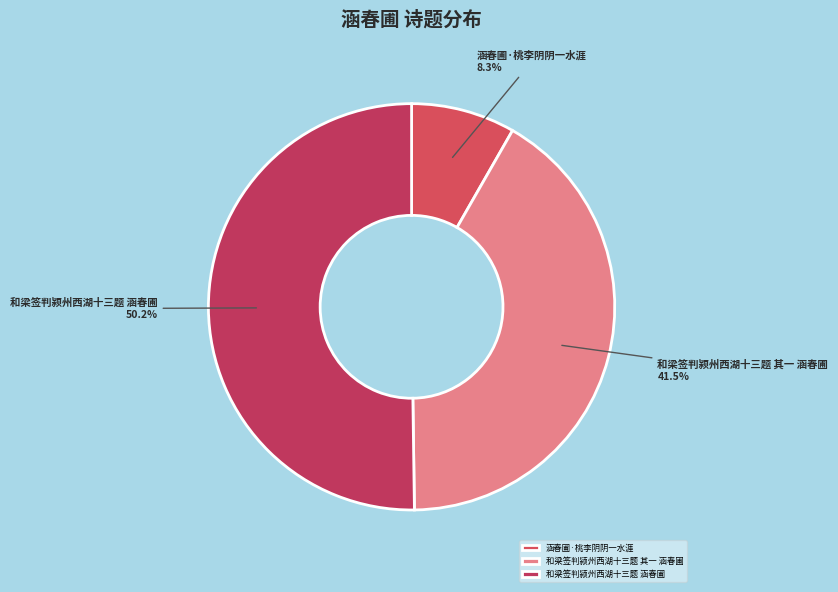

What percentage is the 和梁签判颍州西湖十三题 涵春圃 slice, to the nearest percent?

50%